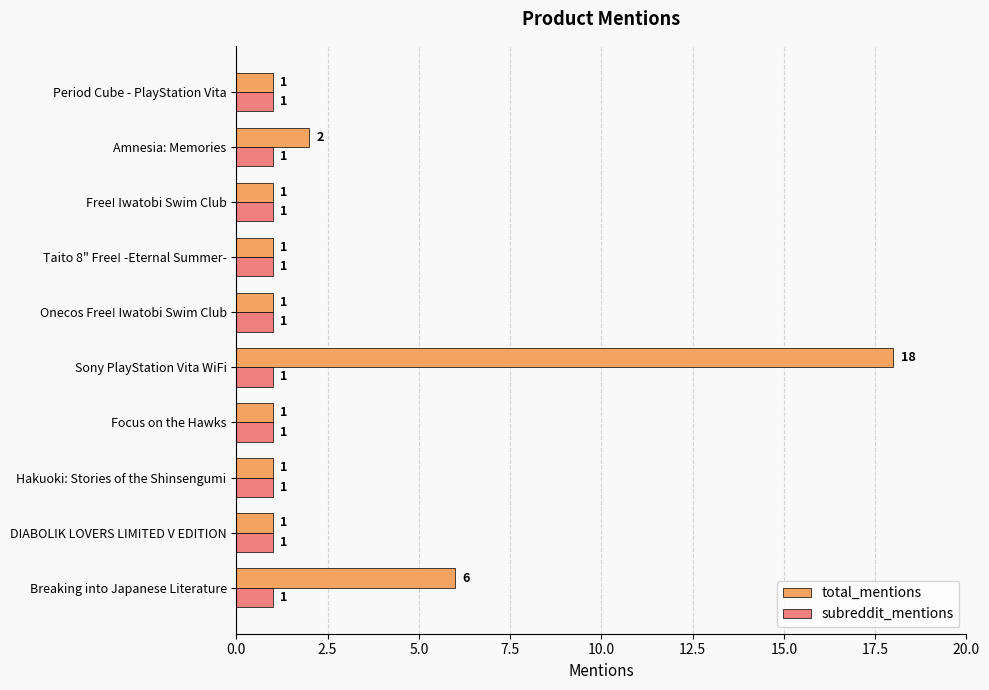

What is the smallest value displayed?

1